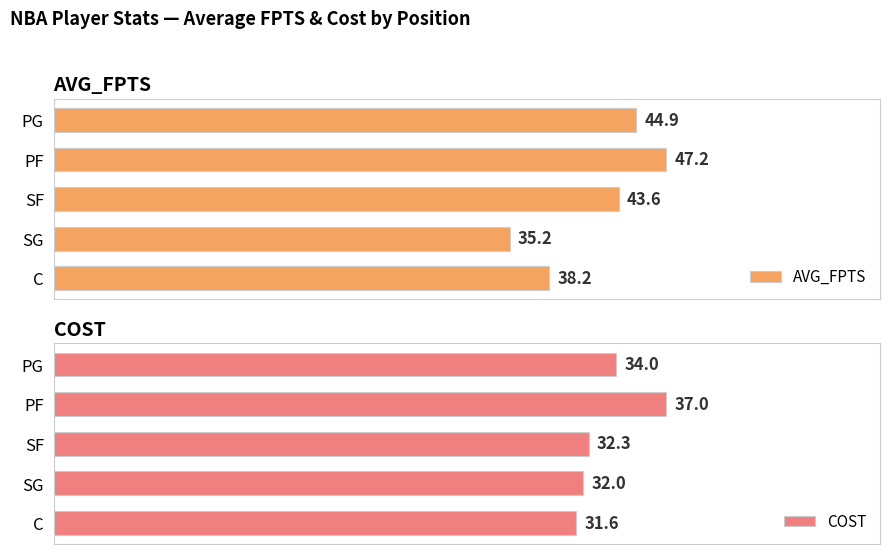

What is the difference between the maximum and second lowest values in the COST series?

5.0